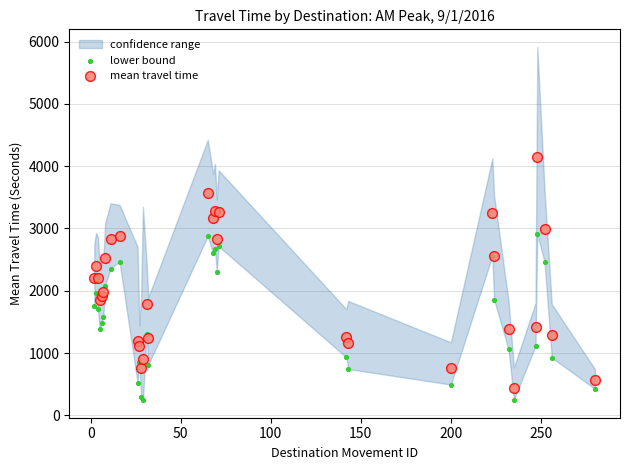

Which series reaches the maximum Y coordinate?

mean travel time